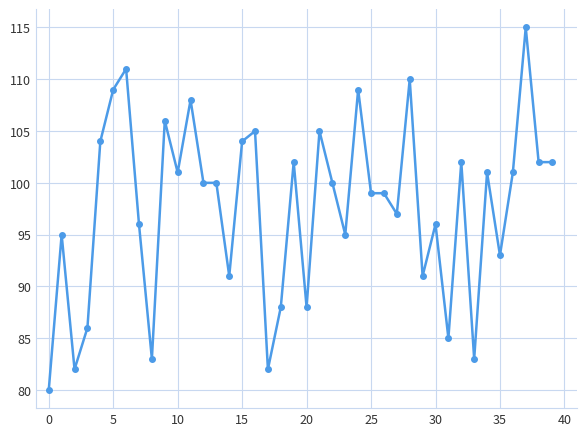

What is the greatest value displayed?

115